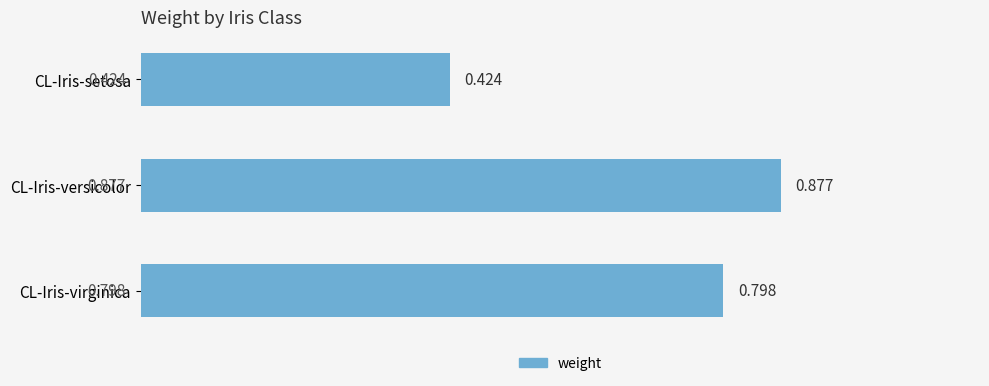

What is the sum of all values?

2.1